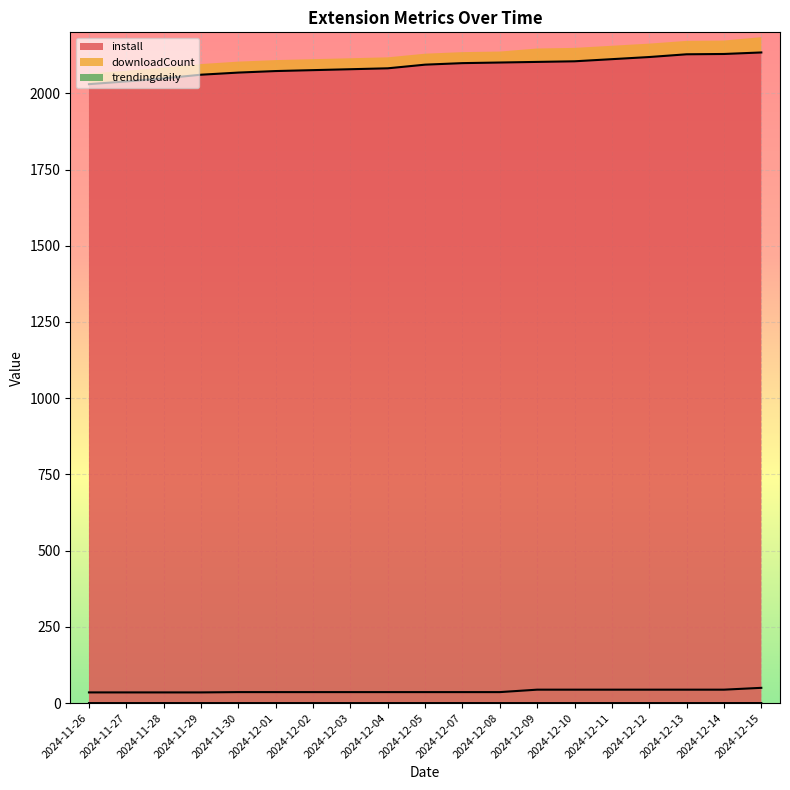

At which label does install reach its peak?

2024-12-15